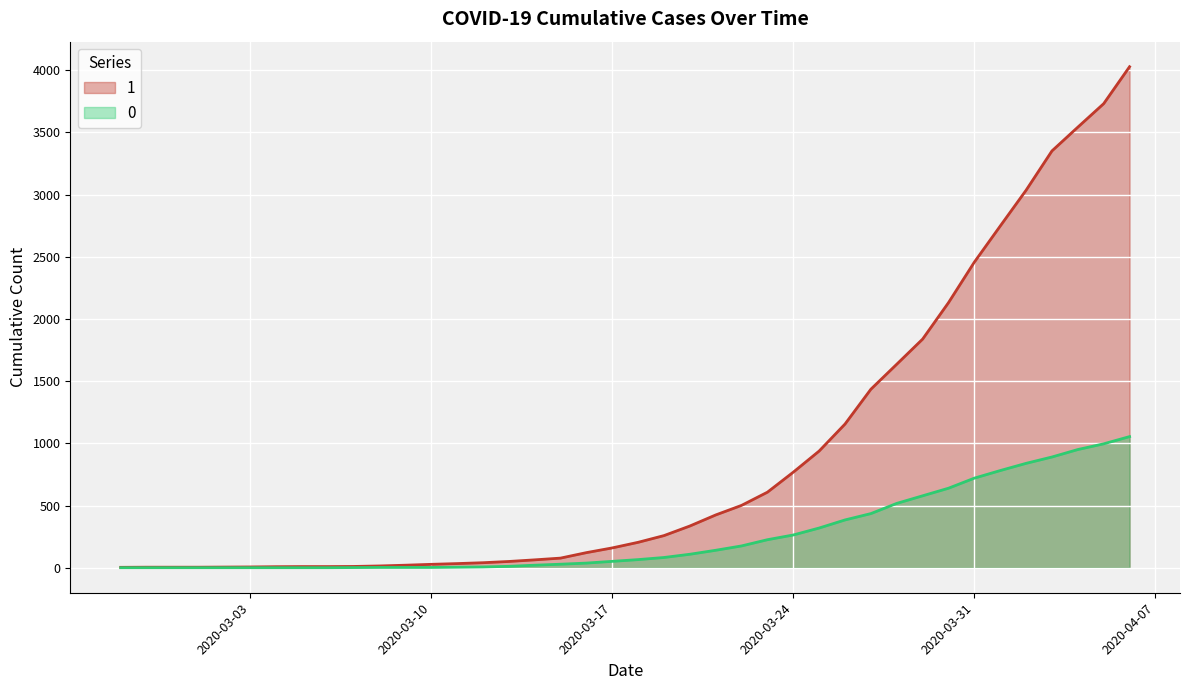

What is the total value across all series at 2020-04-02?

3874